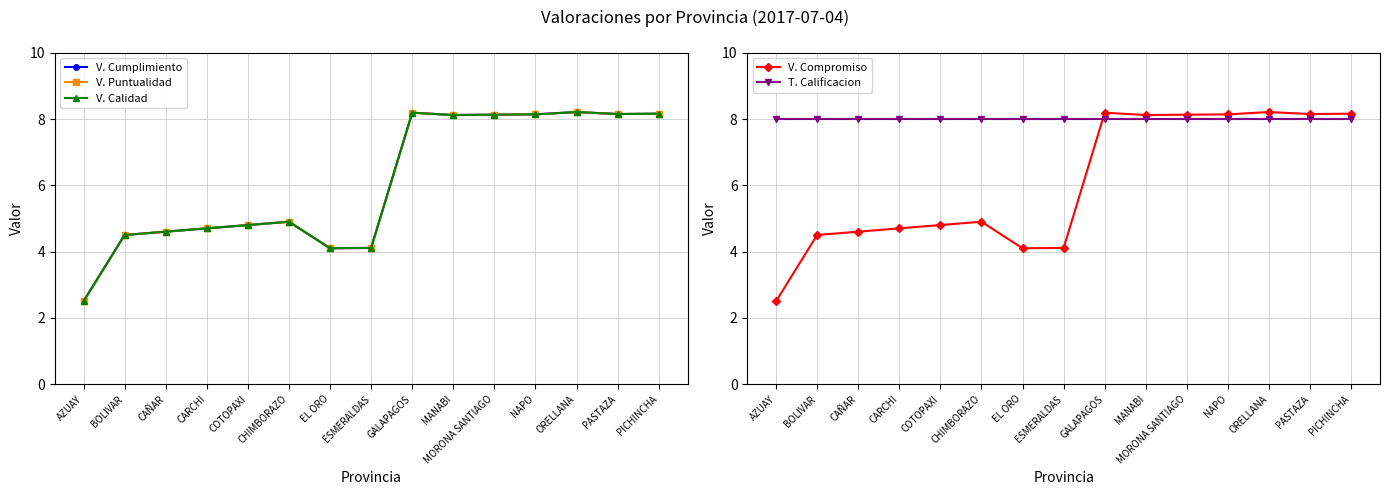

Count the number of categories in the chart.

15